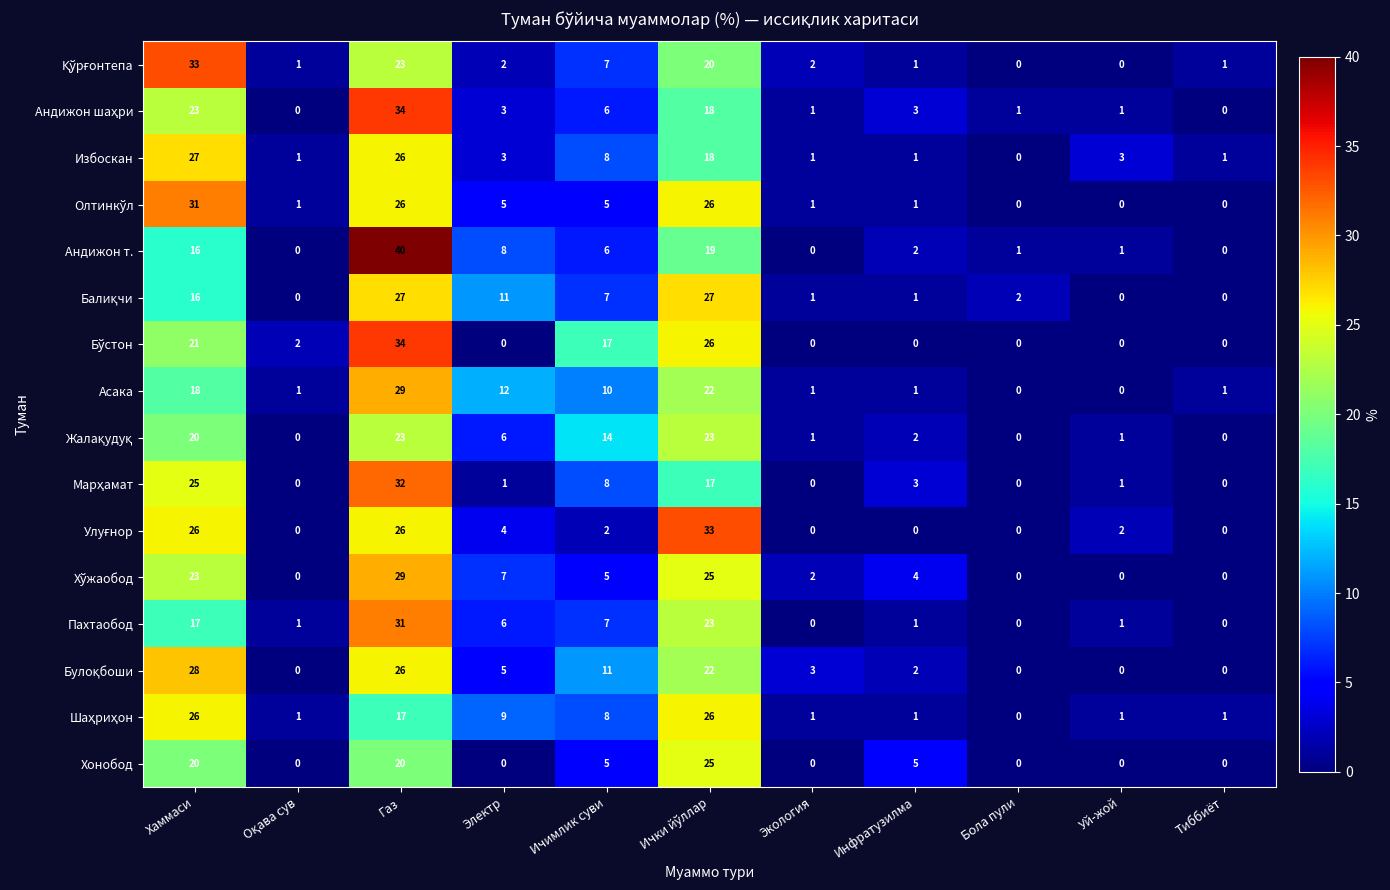

True or false: Асака has a value of 12 at Бола пули.

False